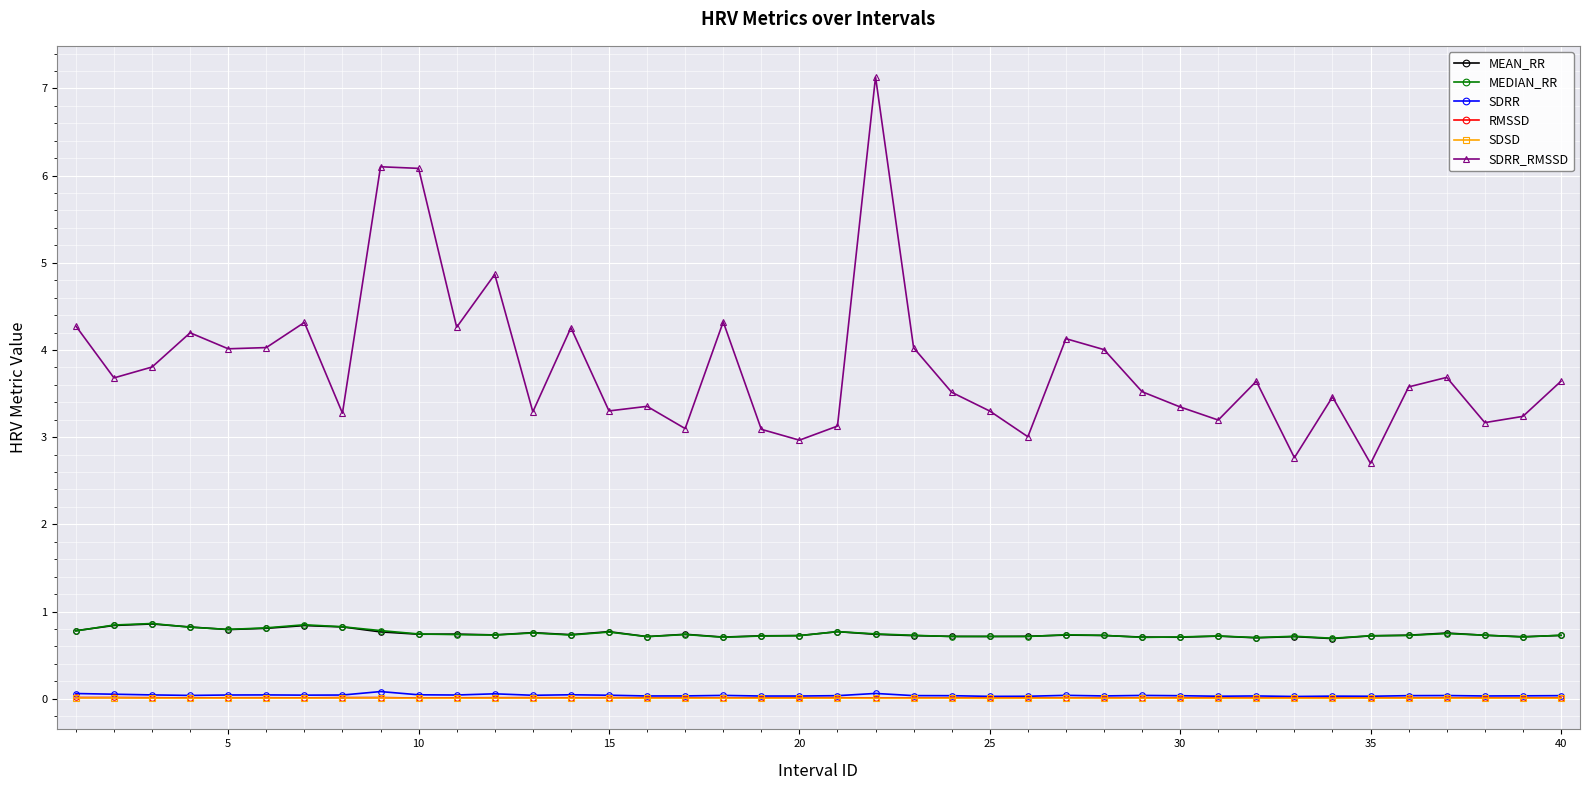

True or false: SDRR and MEAN_RR intersect in this chart.

False